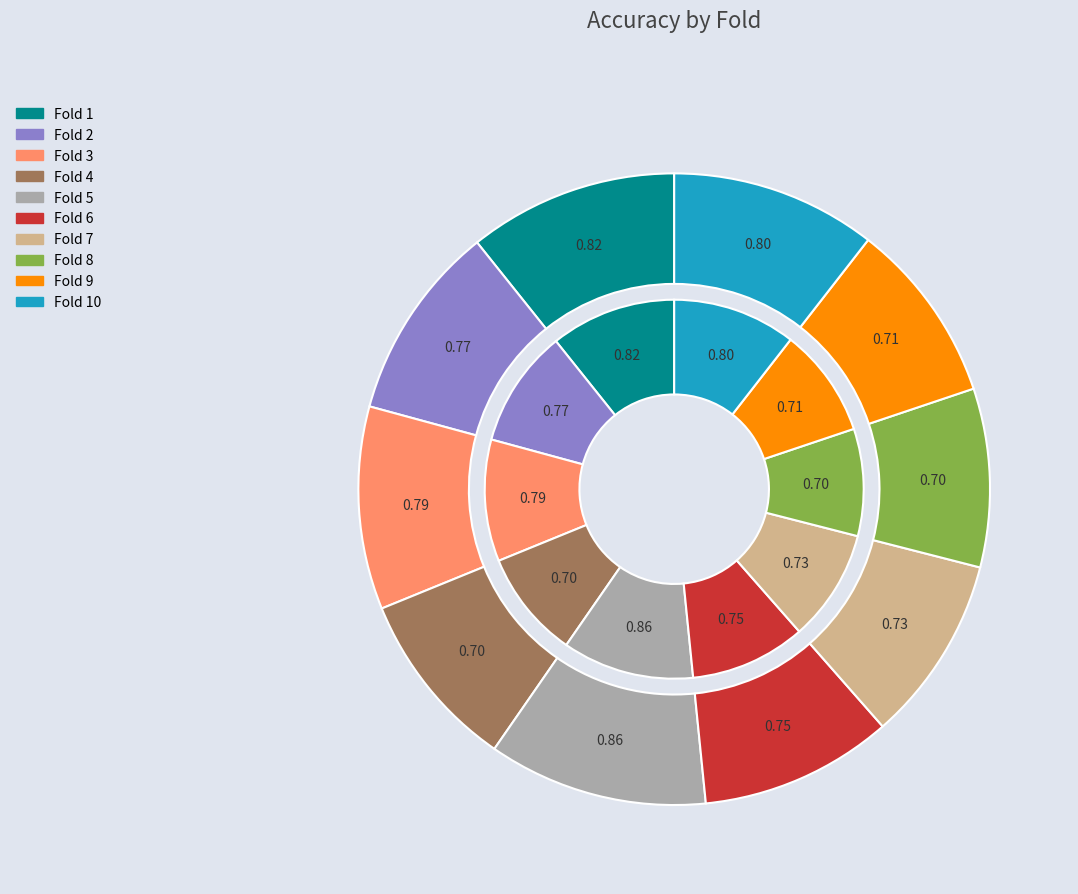

The Fold 9 slice represents 4% of the pie. True or false?

False